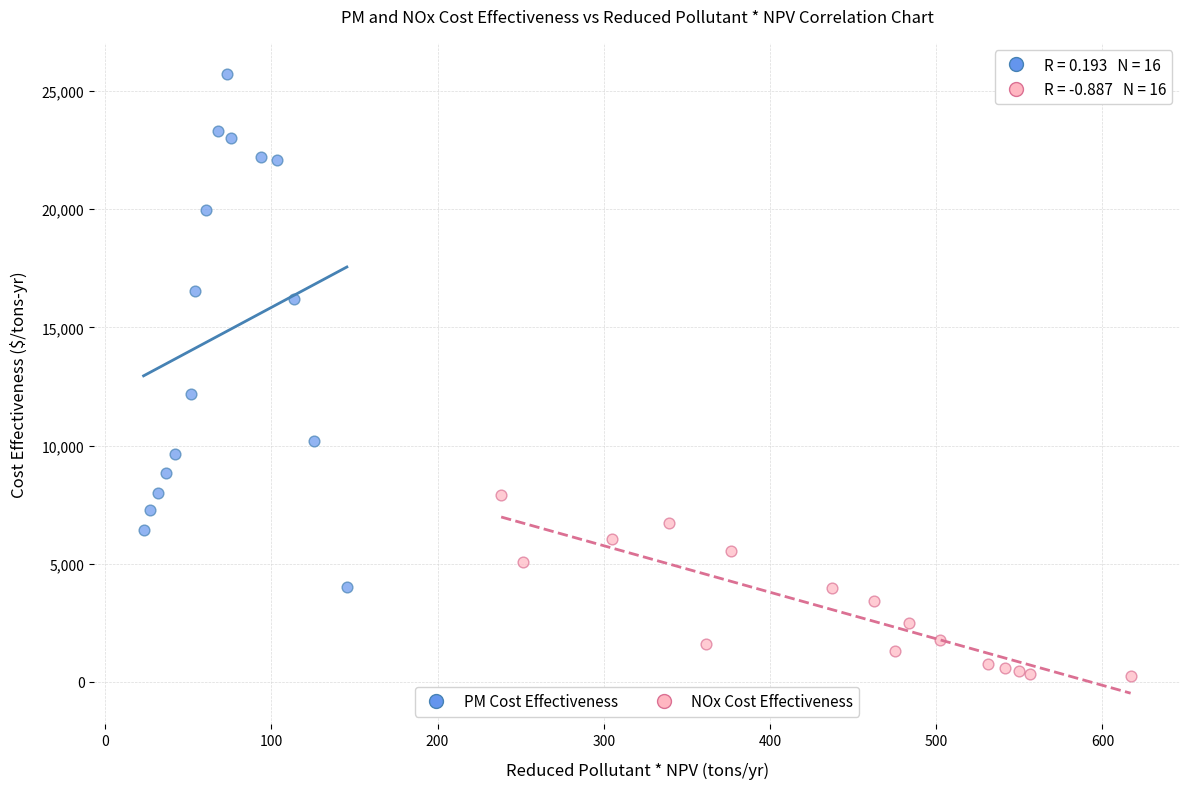

Which series reaches the minimum Y coordinate?

NOx Cost Effectiveness